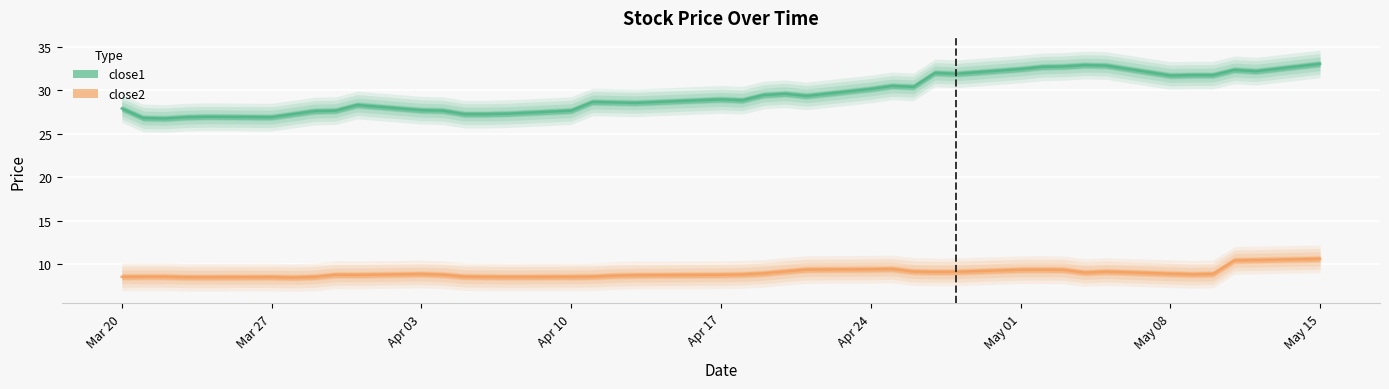

True or false: close2 and close1 intersect in this chart.

False